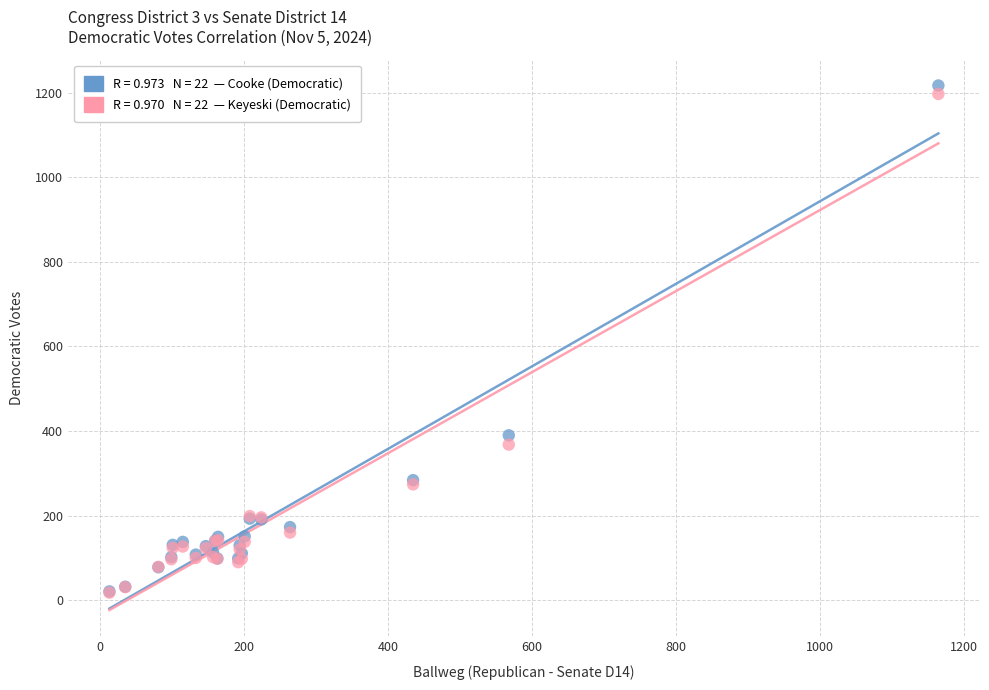

Across all series, what Y value is closest to 617?

390